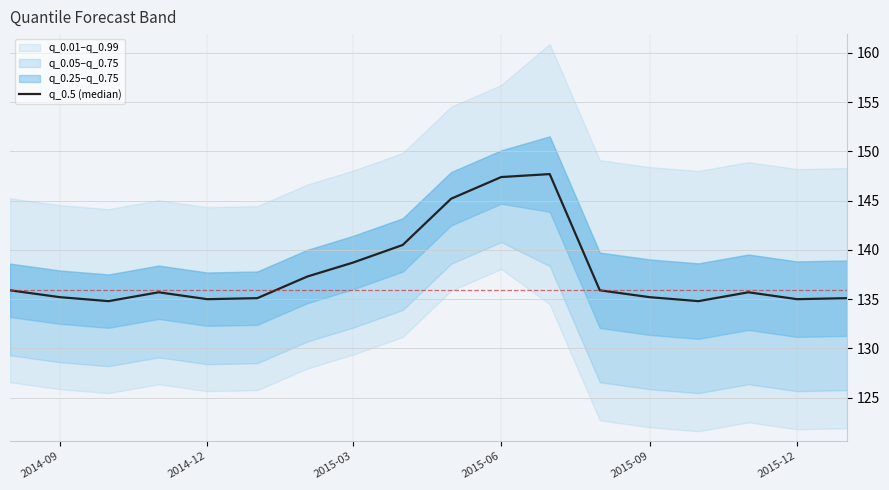

What is the maximum value shown in the chart?

147.7